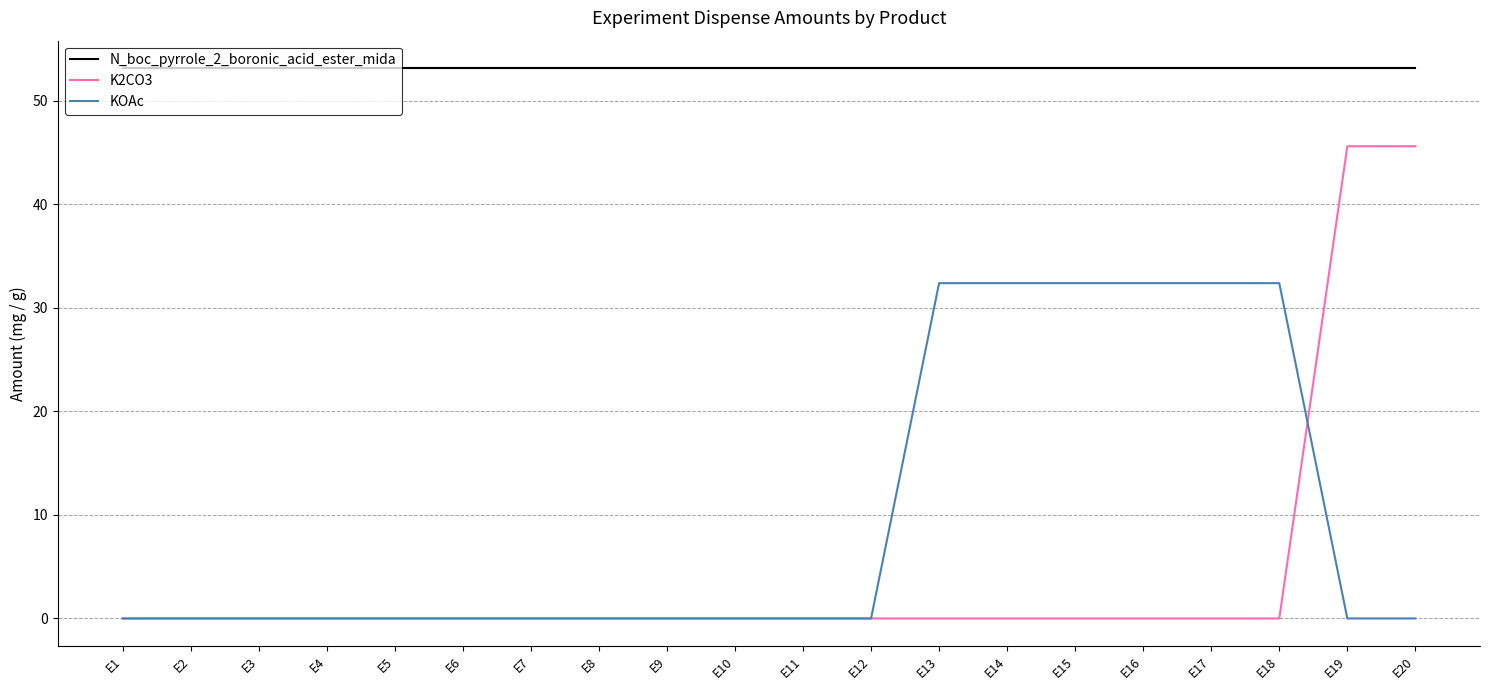

What is the maximum value shown in the chart?

53.1